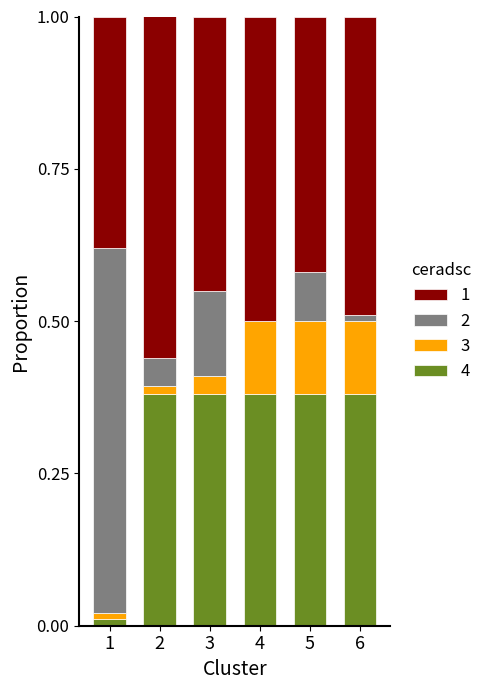

What are all the series names shown in the legend?

1, 2, 3, 4